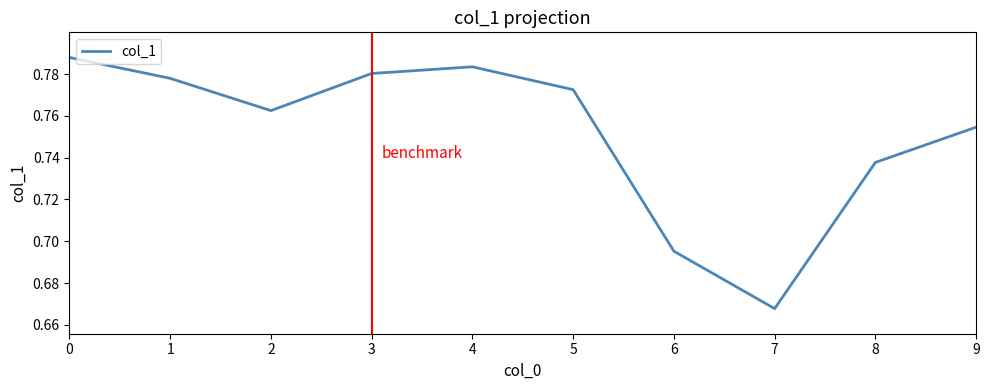

Where is the data nearest to the value 0?

7